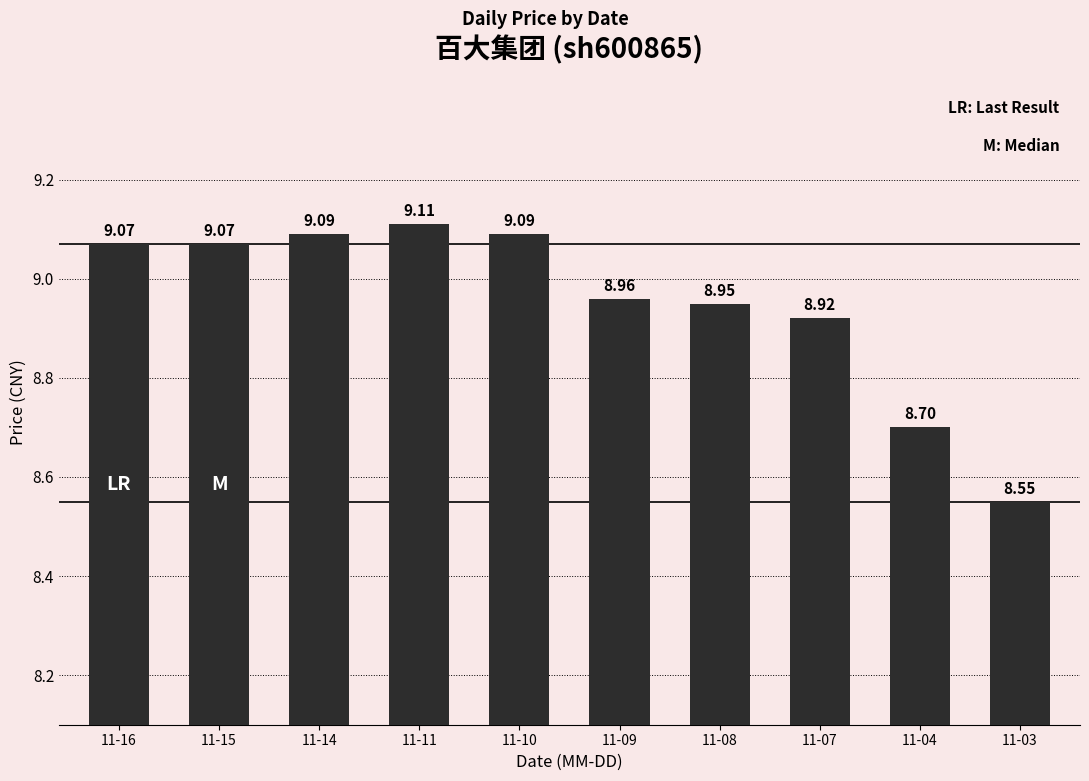

What is the sum of the values at 11-11 and 11-09?

18.1